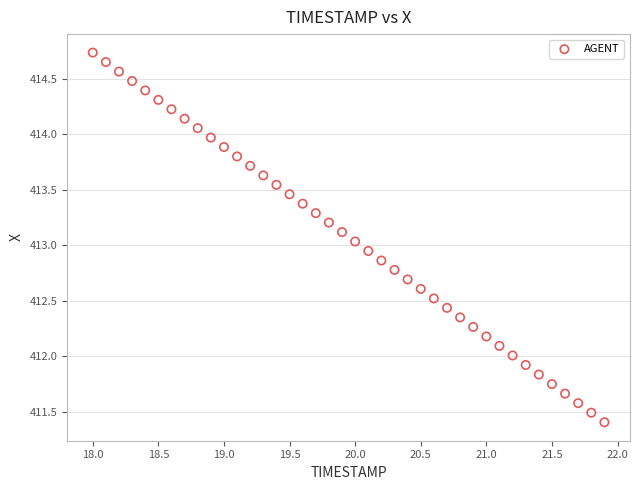

What is the range of Y values (max minus min)?

3.3